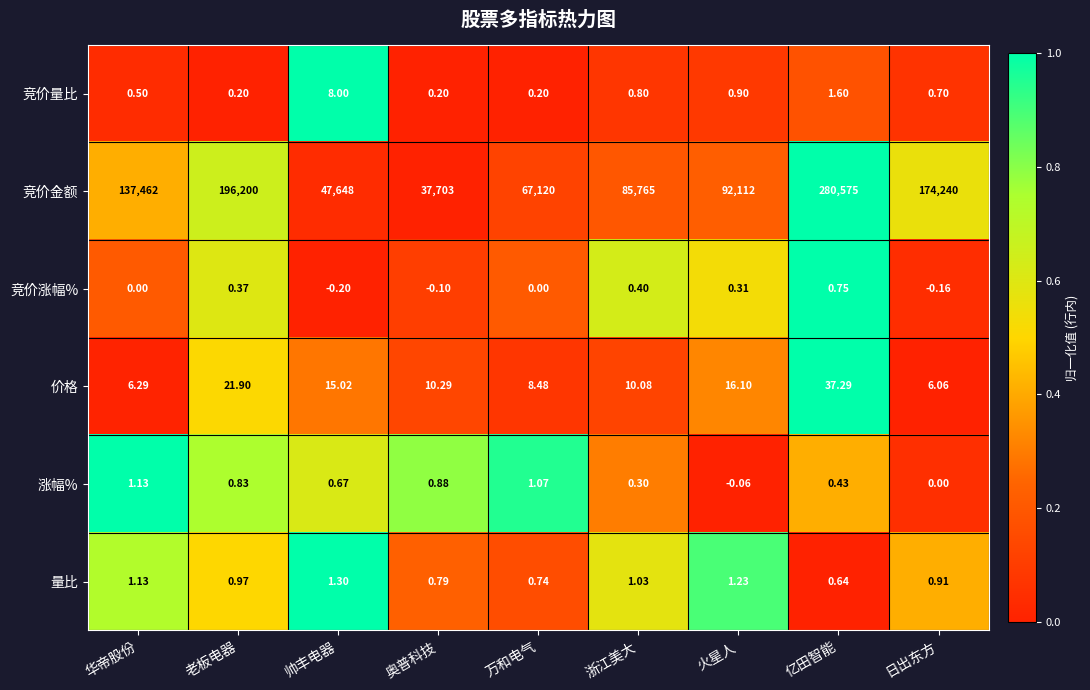

At which label is 涨幅% closest to 0?

日出东方